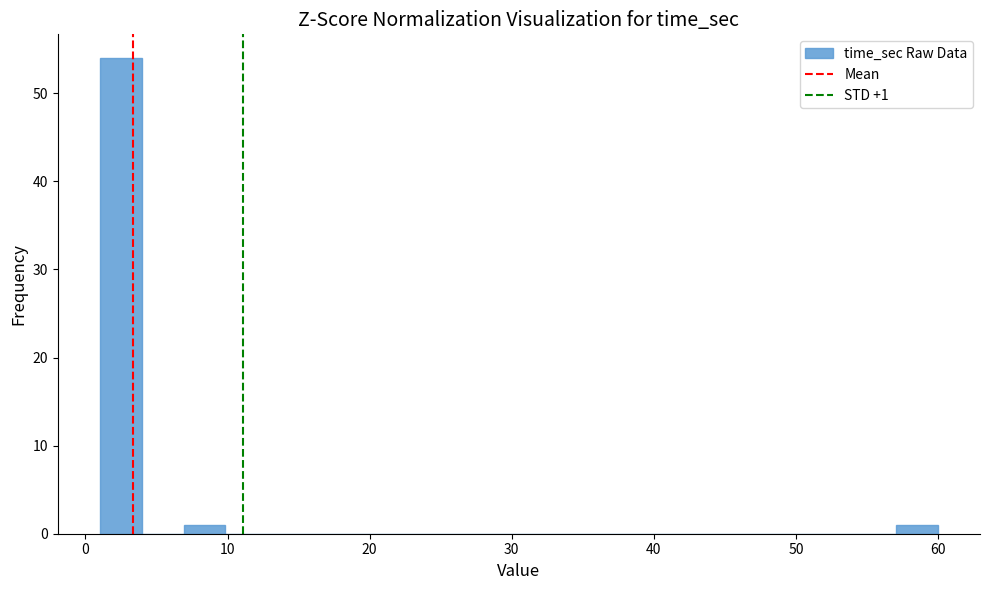

Around what value on the x-axis is the tallest bar? Give the approximate position of its centre, as read against the axis.

2